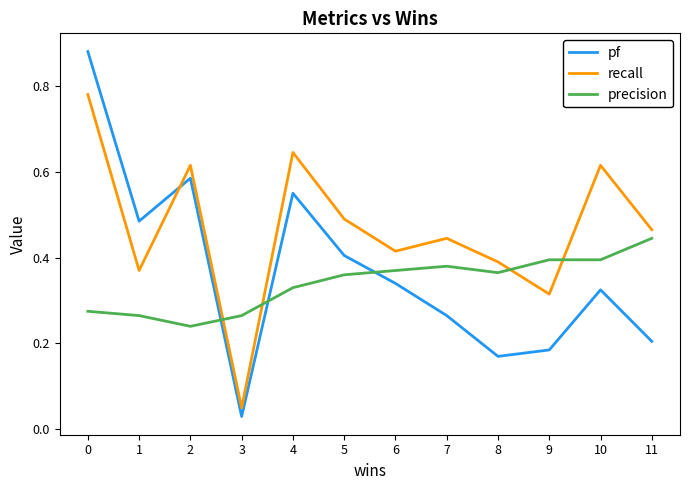

Which series changed the most between 4 and 7?

pf